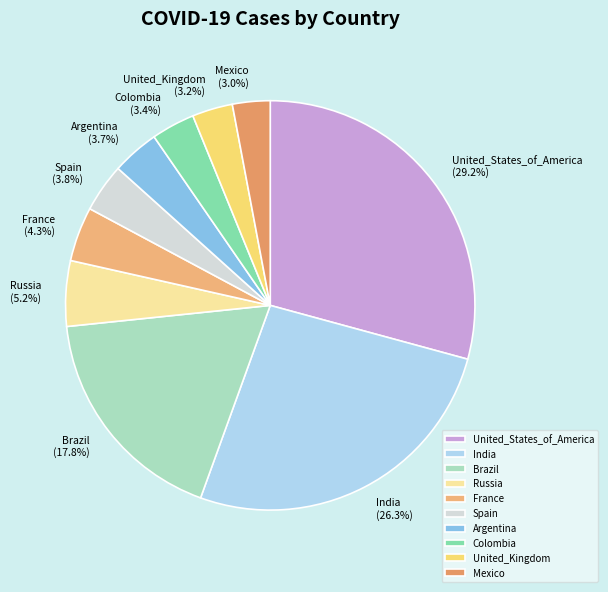

The Colombia slice represents 13% of the pie. True or false?

False